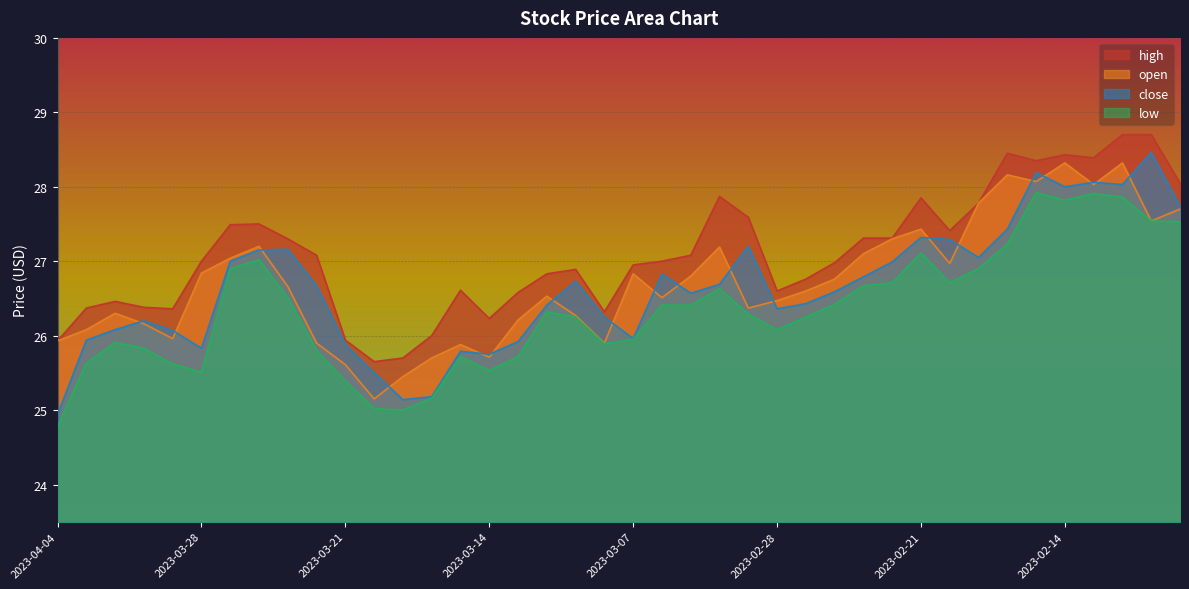

At 2023-02-13, list the series in order from smallest to largest.

low, open, close, high